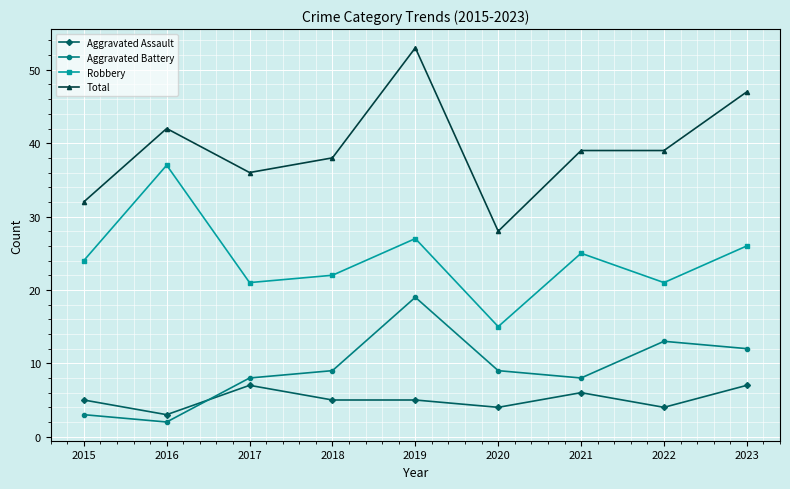

Reading right to left, extract all data points from this chart.

Aggravated Assault: 2023=7	2022=4	2021=6	2020=4	2019=5	2018=5	2017=7	2016=3	2015=5
Aggravated Battery: 2023=12	2022=13	2021=8	2020=9	2019=19	2018=9	2017=8	2016=2	2015=3
Robbery: 2023=26	2022=21	2021=25	2020=15	2019=27	2018=22	2017=21	2016=37	2015=24
Total: 2023=47	2022=39	2021=39	2020=28	2019=53	2018=38	2017=36	2016=42	2015=32